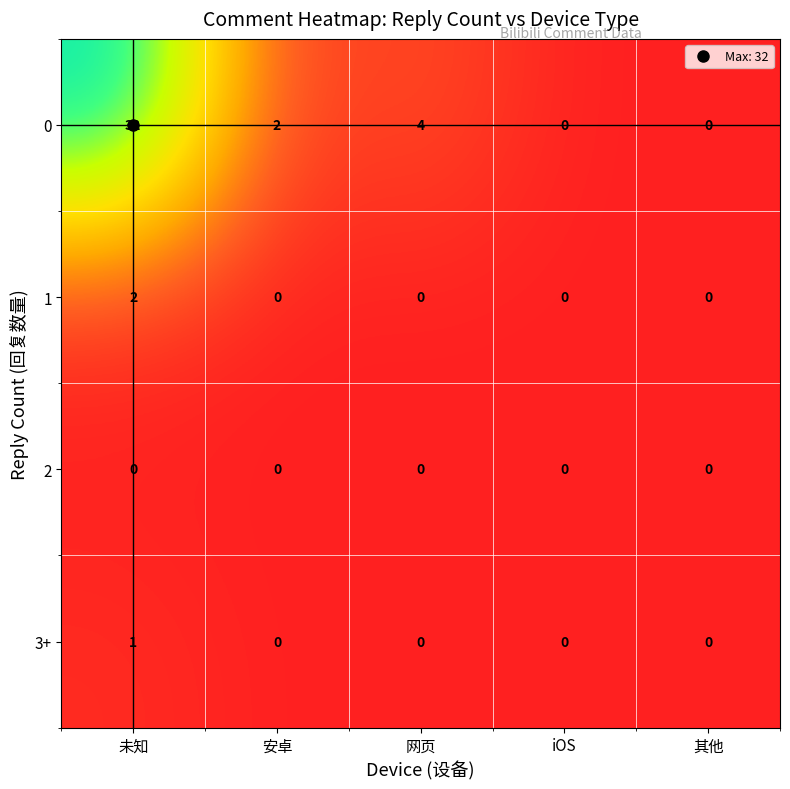

What is the sum of all 0 values?

38